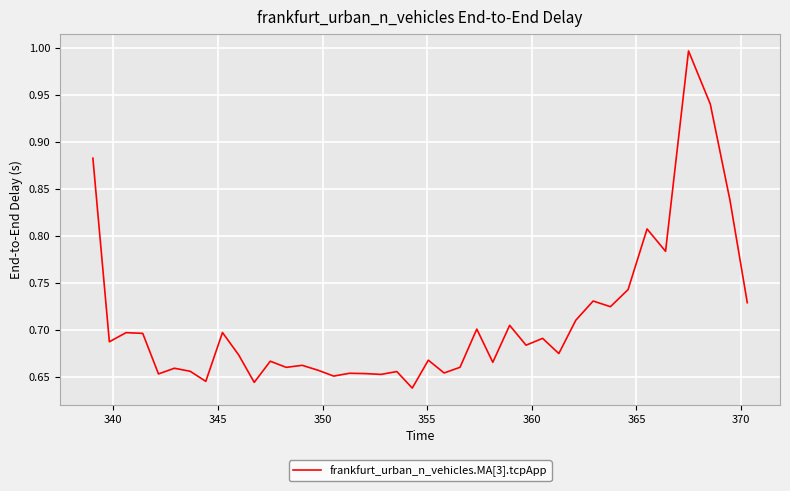

What is the difference between the maximum and minimum values?

0.4